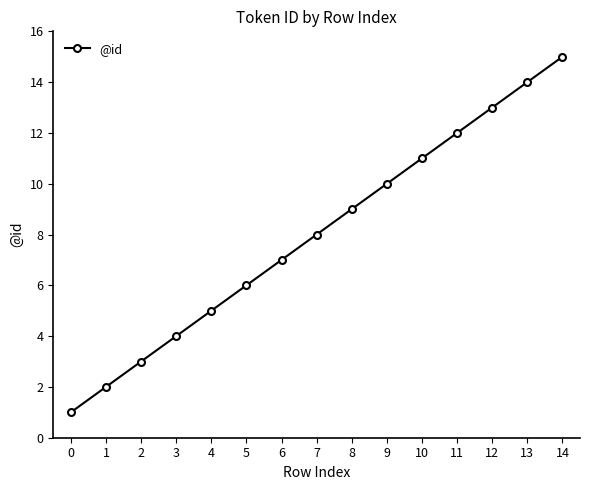

What is the ratio of the value at 7 to the value at 6?

1.1